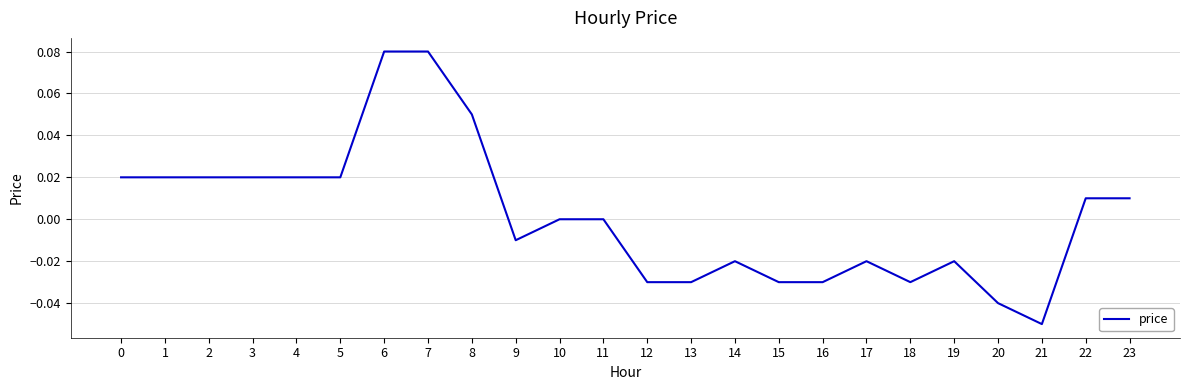

Which has a higher value, 8 or 7?

7